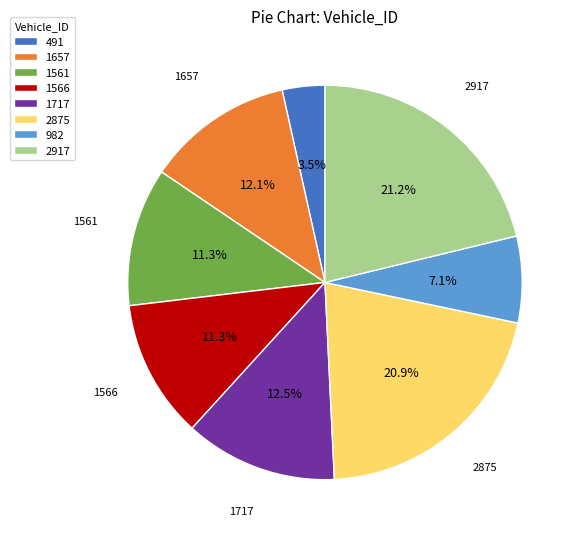

Count the number of slices in the pie.

8